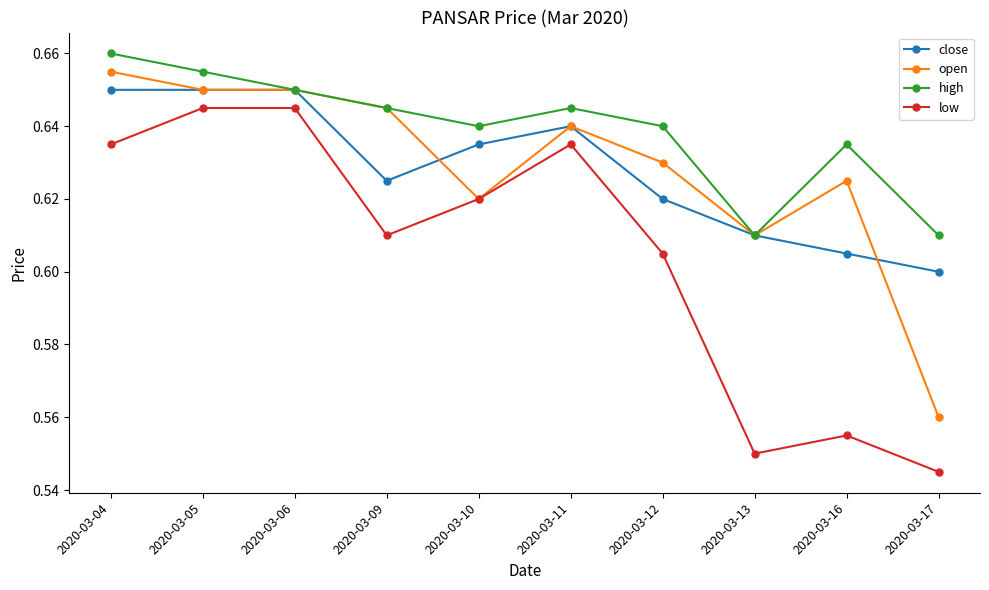

Rank the series at 2020-03-12 from highest to lowest value.

high, open, close, low